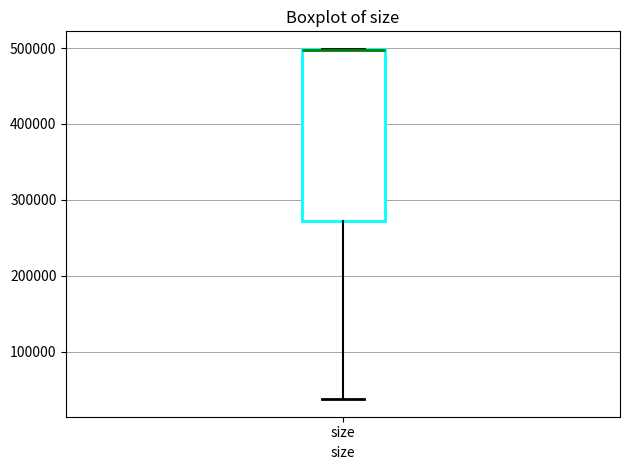

Transcribe this box plot: give where the median line is, the range the box spans, and where the two whiskers end, as read against the y-axis. The values are not printed on the chart, so give them approximately, as read against the axis.

median 500000 (drawn on the box's upper edge), box 270000 to 500000, whiskers 40000 to 500000